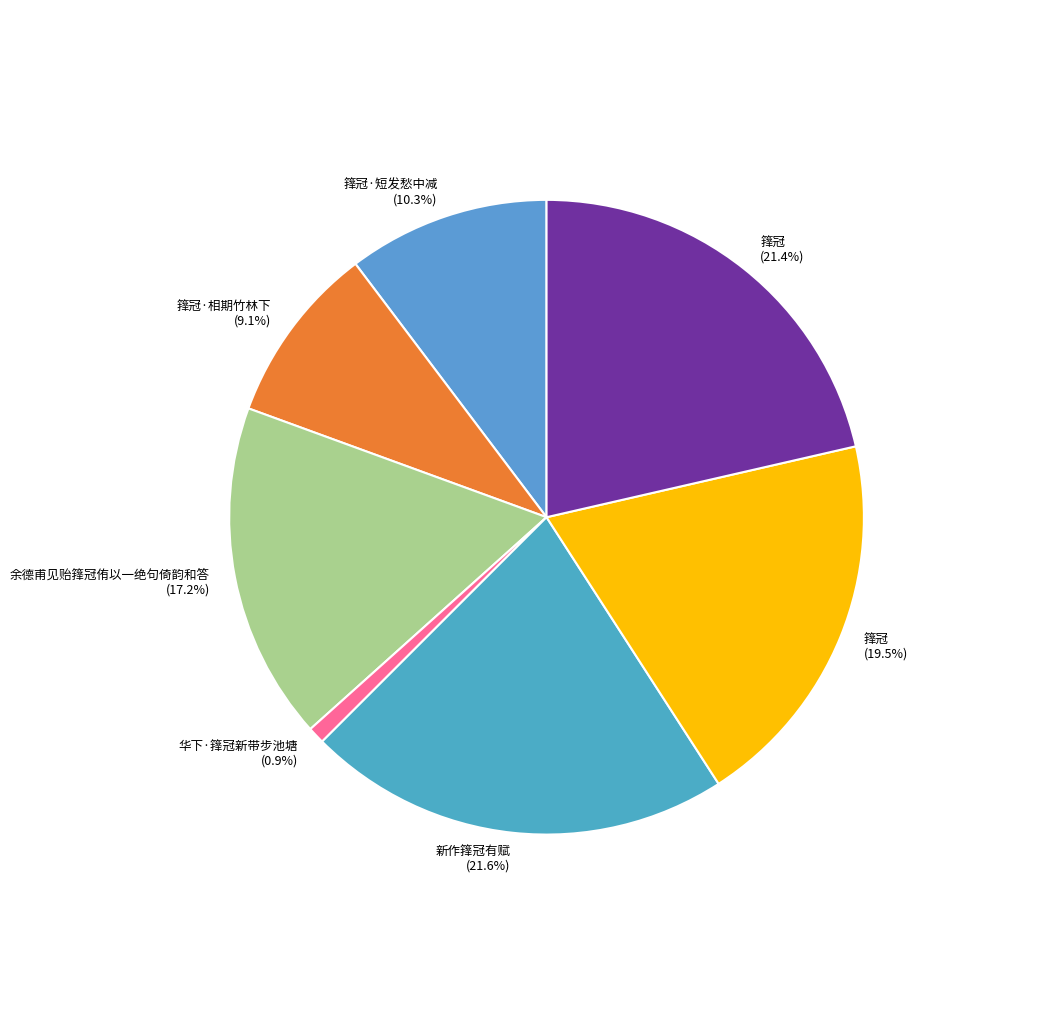

How much of the chart is everything except 箨冠 (19.5%)?

80.5%